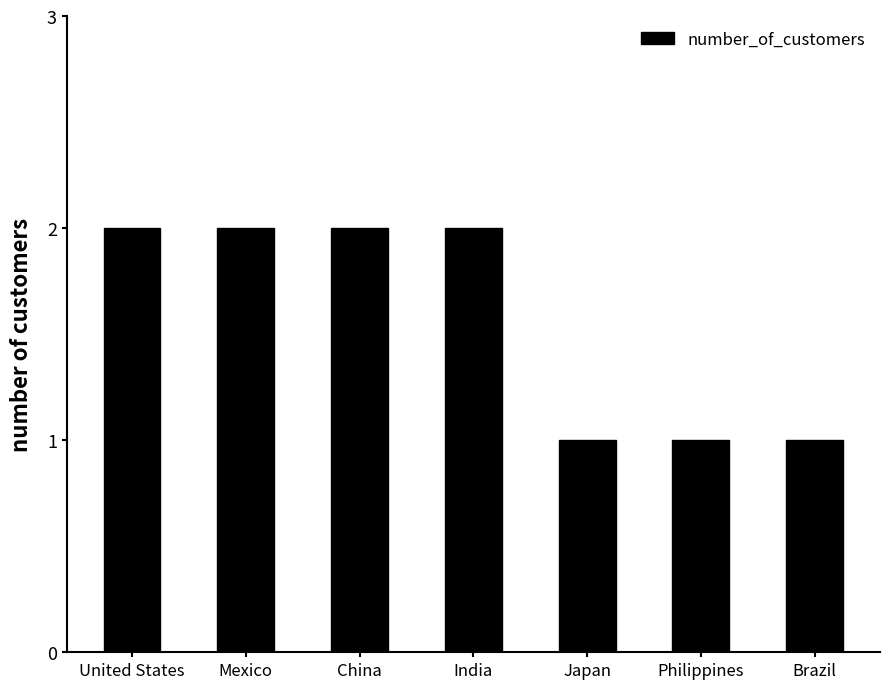

What is the sum of all values?

11